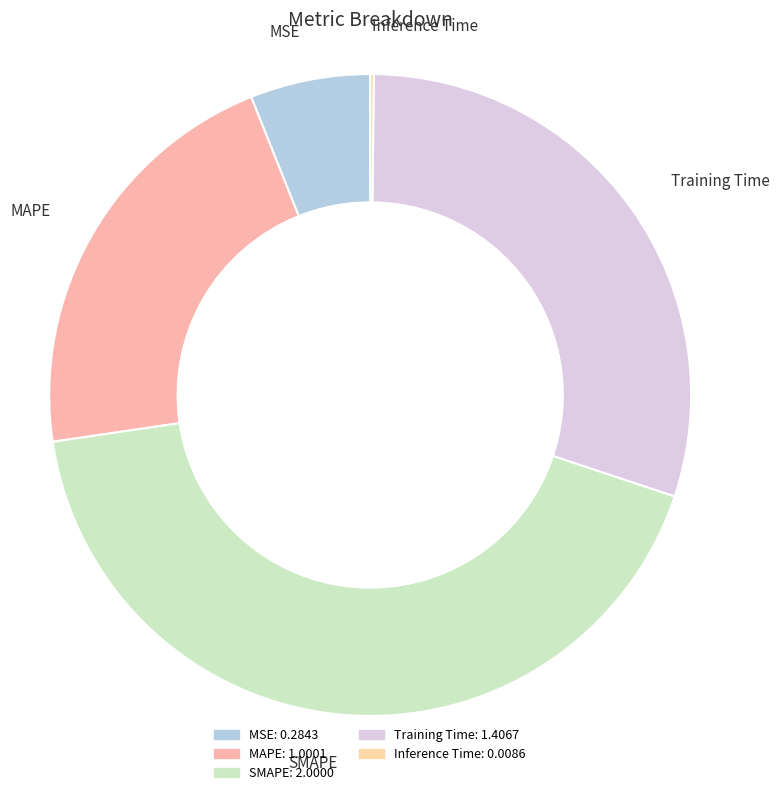

Is the sum of Training Time and MSE greater than half?

No